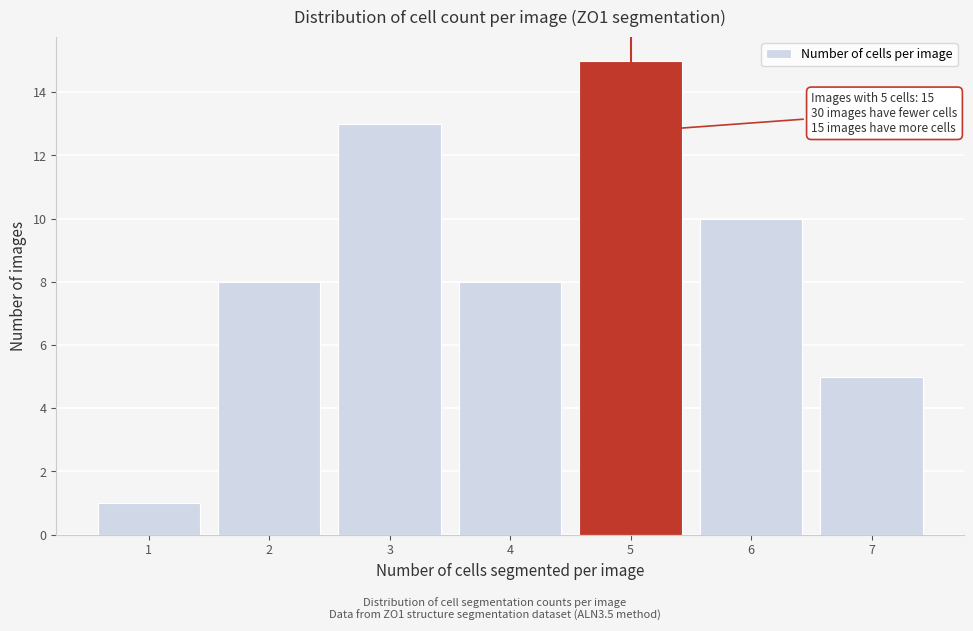

Reading left to right, transcribe all the data shown in this chart.

1=1	2=8	3=13	4=8	5=15	6=10	7=5